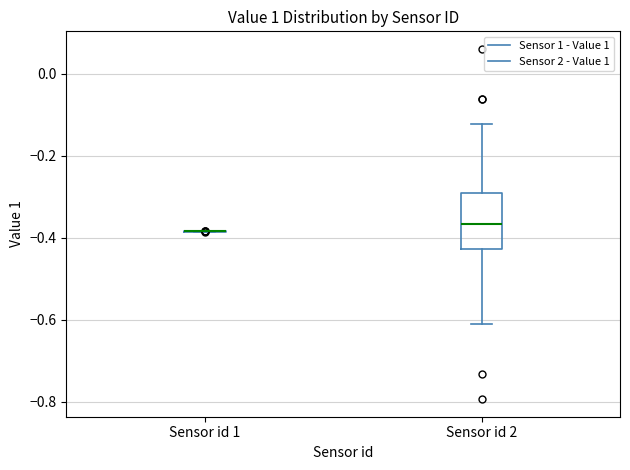

Comparing the boxes themselves (not the whiskers), which one is the tallest?

Sensor id 2